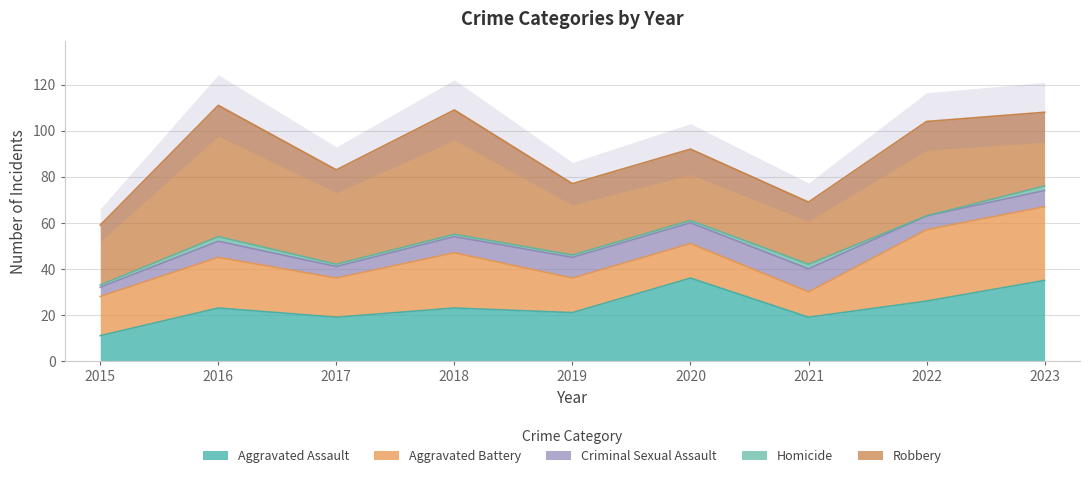

Which series has the largest range (max minus min)?

Robbery